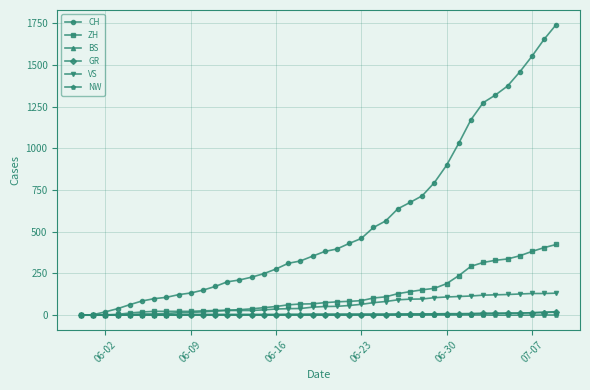

Which series has the largest total across all categories?

CH